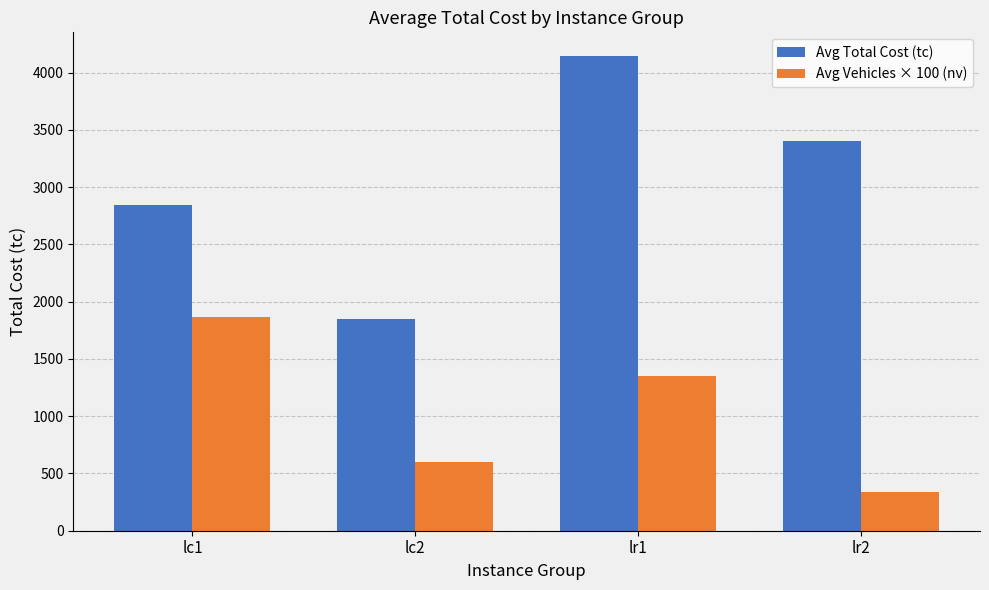

Does the chart contain stacked bars?

No